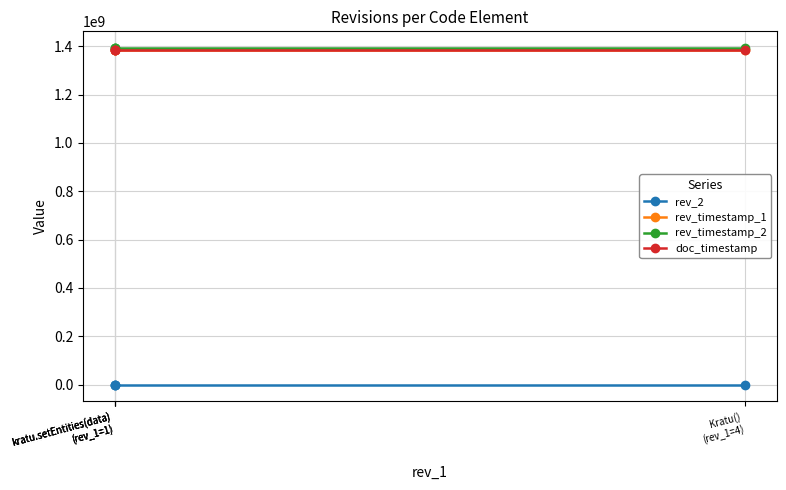

True or false: rev_timestamp_1 has a value of 627191821 at kratu.setEntities(data)
(rev_1=1).

False